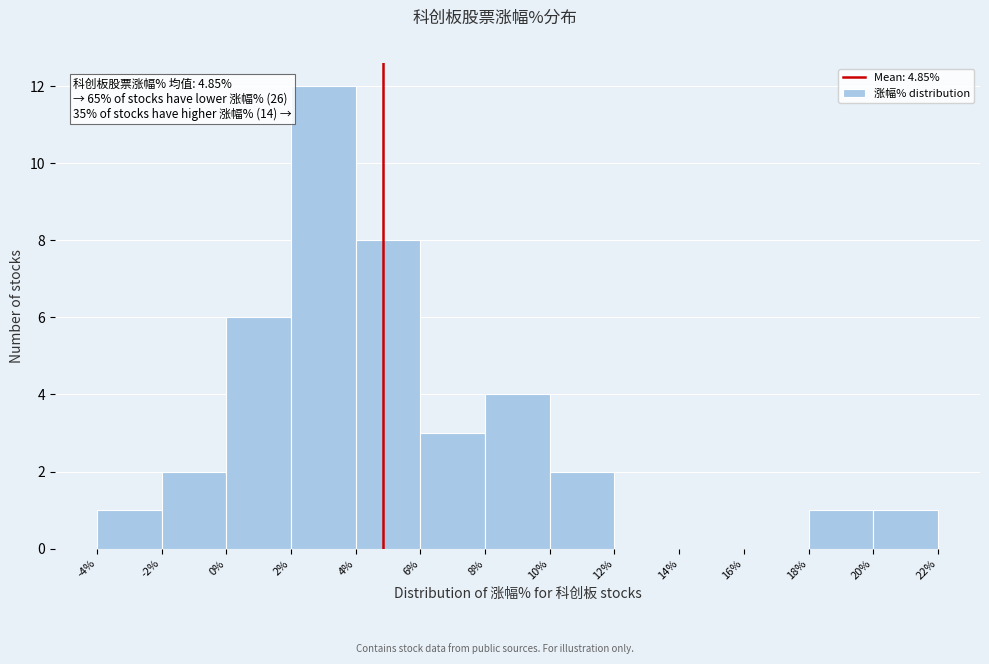

Which range on the x-axis has the tallest bar?

2% to 4%